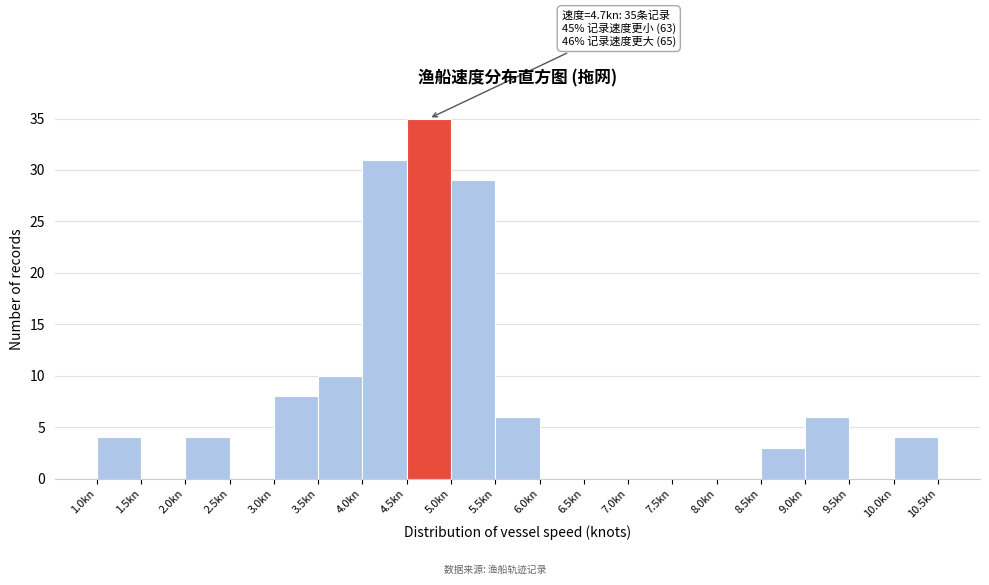

Over which range of the x-axis is the bar tallest?

4.5 to 5.0